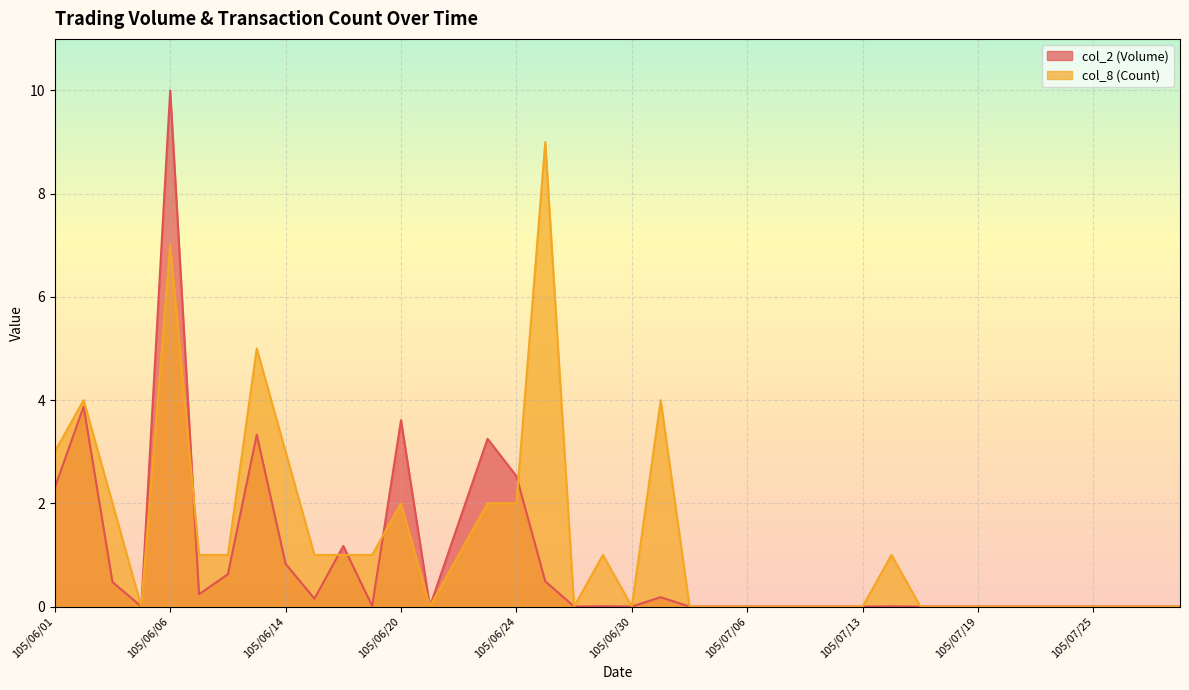

What is the difference between the maximum and minimum values in the col_8 (Count) series?

9.0